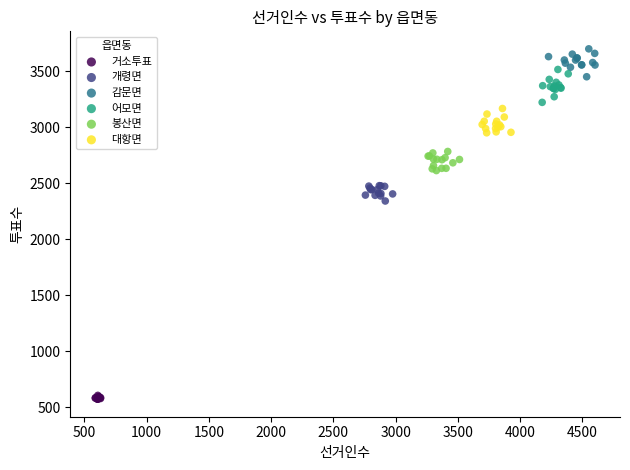

Which series contains the highest Y value?

감문면